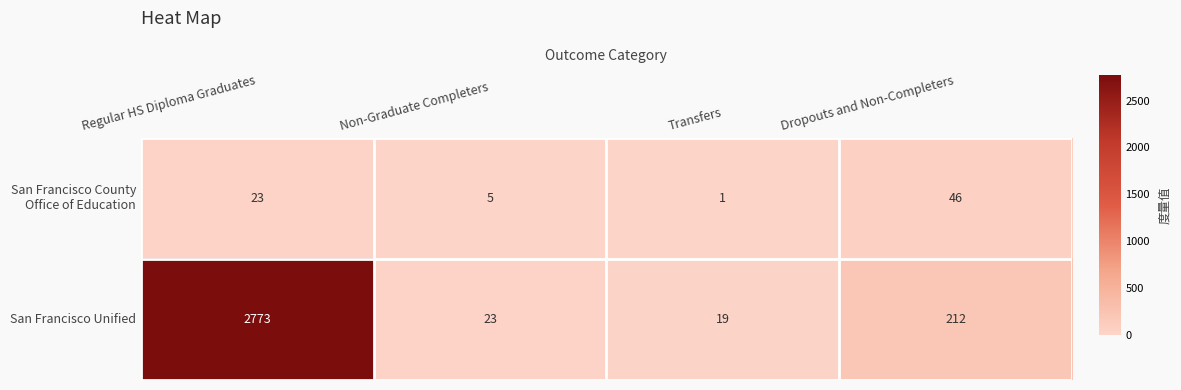

What is the greatest value displayed?

2773